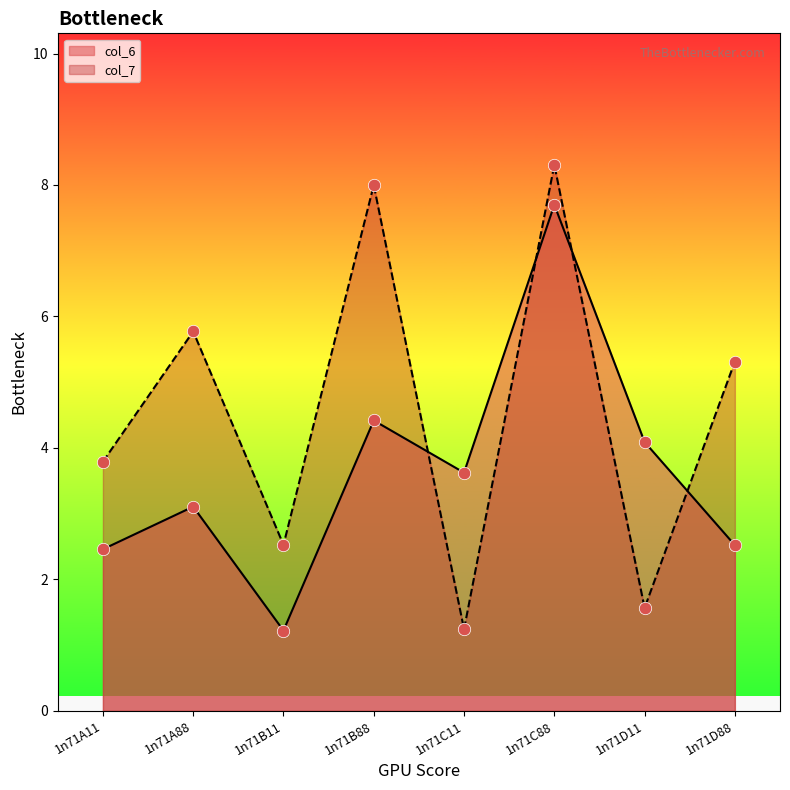

Is the value of col_7 at 1n71B88 greater than the value of col_6 at 1n71C11?

Yes